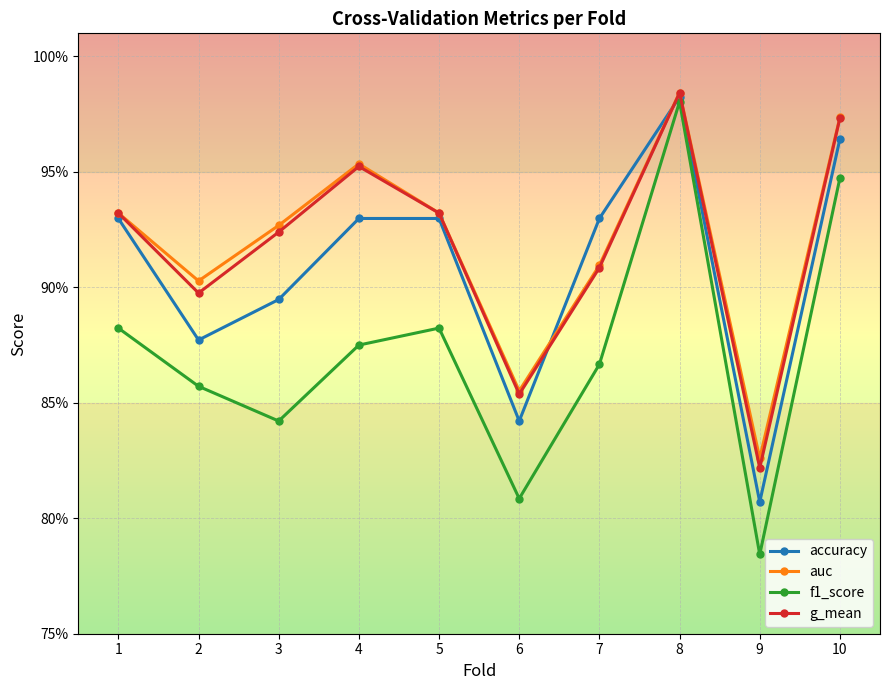

How many f1_score values are between 0 and 1?

10